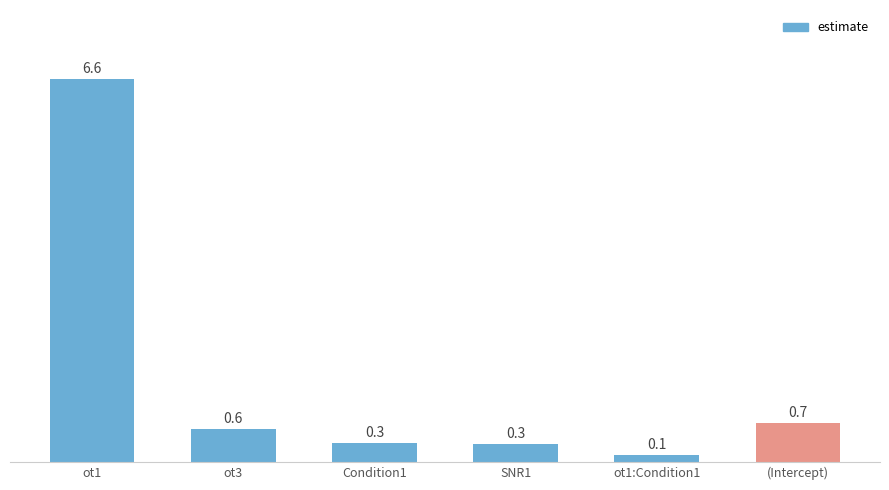

What is the value of the 5th bar from the left?

0.1